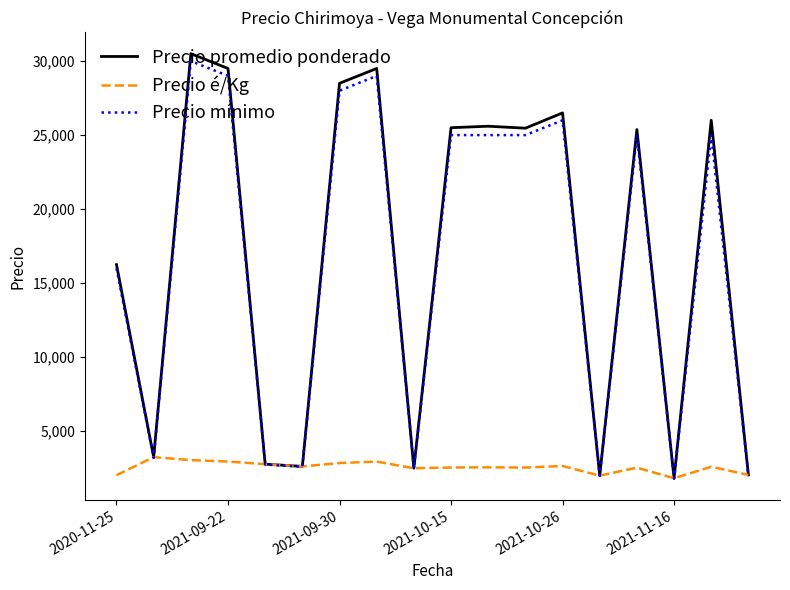

What is the highest value of the Precio promedio ponderado series?

30500